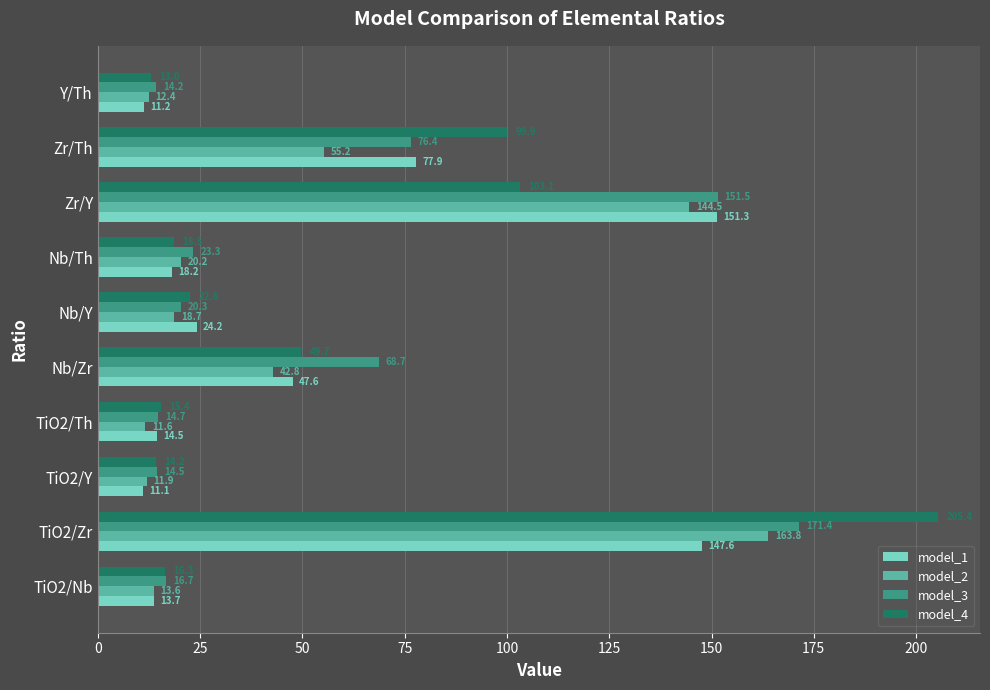

At which label is model_1 closest to 81?

Zr/Th